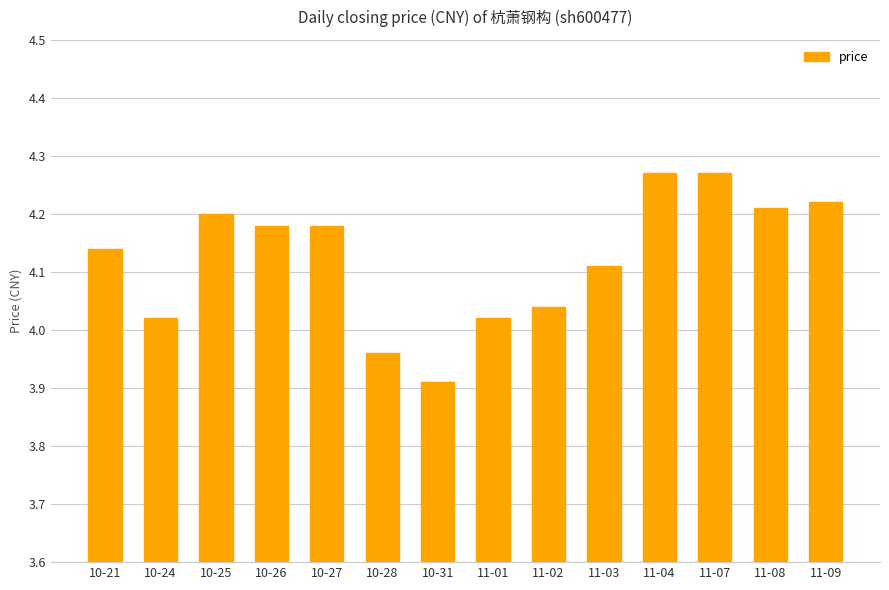

What is the sum of all values?

57.7